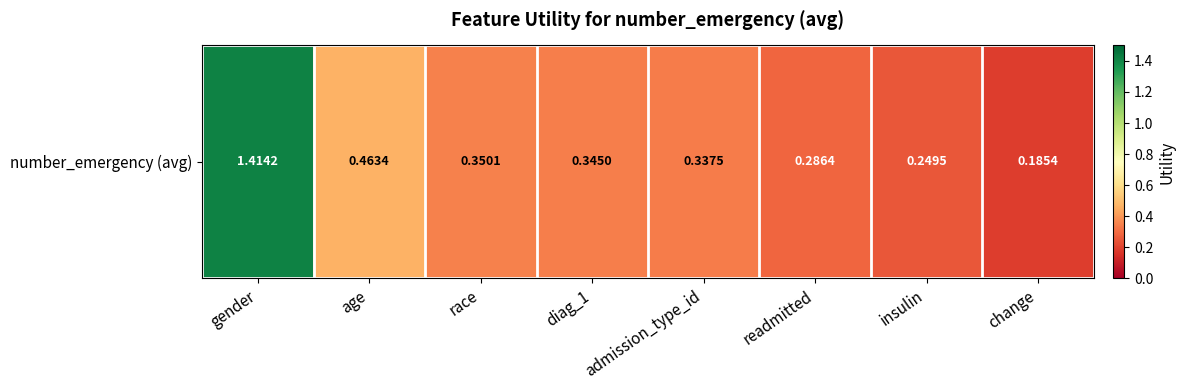

What is the change in value from race to readmitted?

-0.1